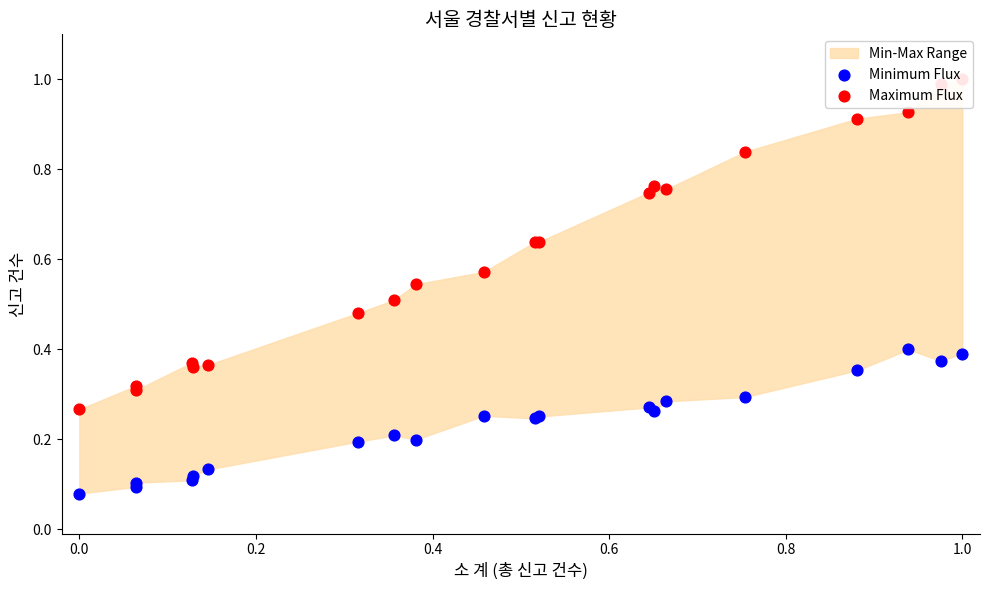

At how many categories does at least one series exceed 0?

20